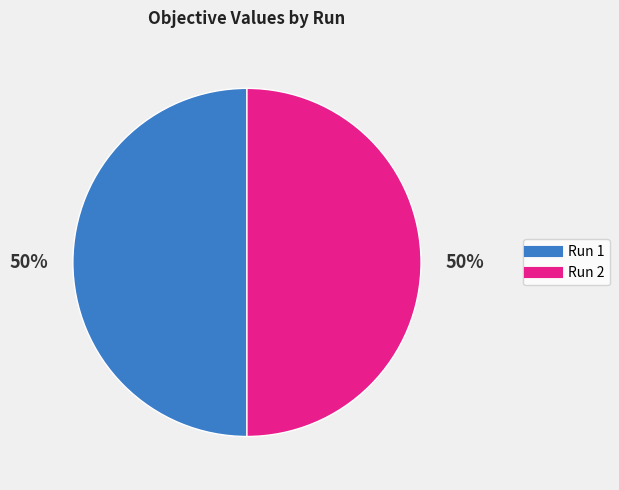

Combined, do Run 2 and Run 1 account for over 50%?

Yes